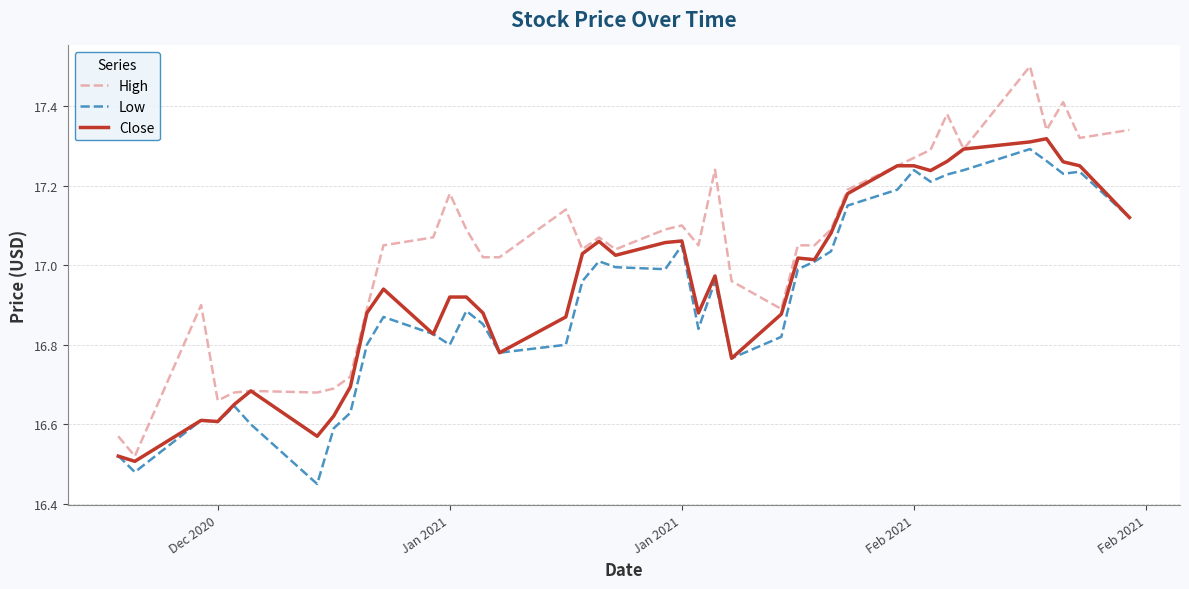

Which series has the largest range (max minus min)?

High